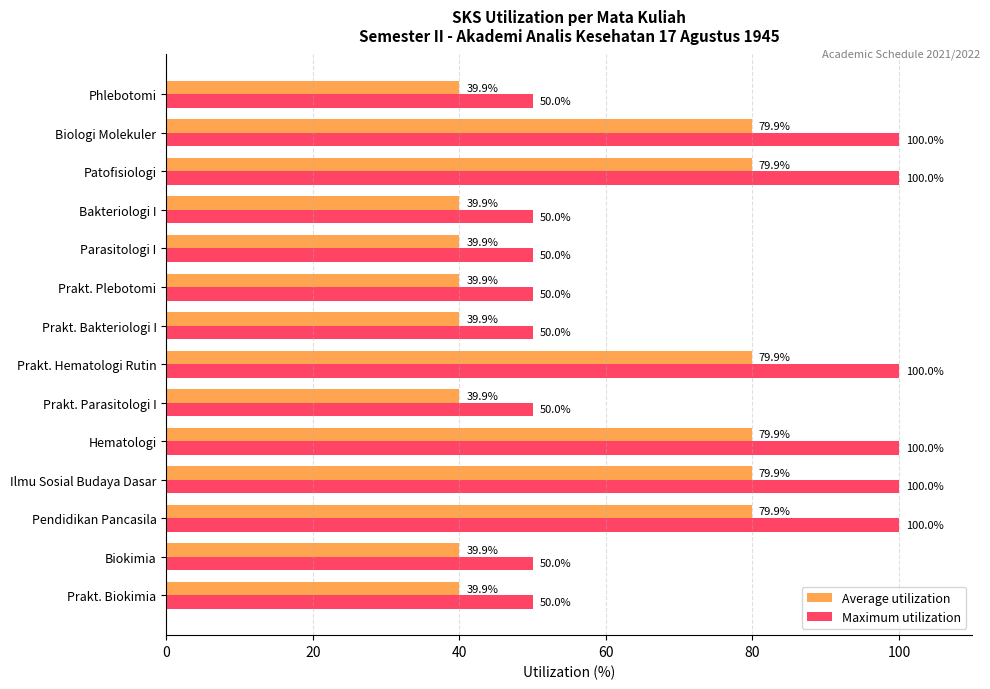

How many values in the Maximum utilization series exceed 50?

6